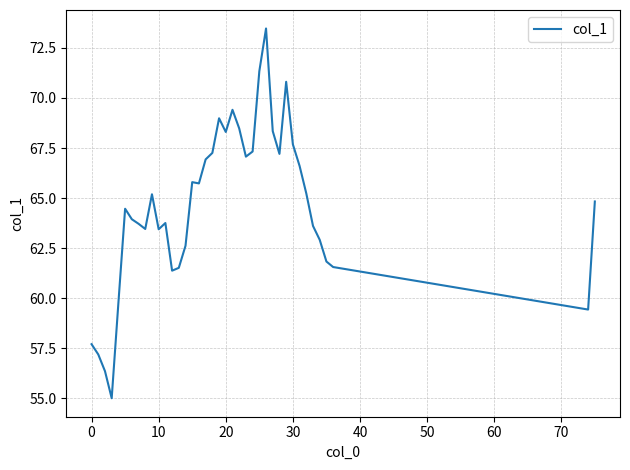

What is the difference between the maximum and minimum values?

18.5